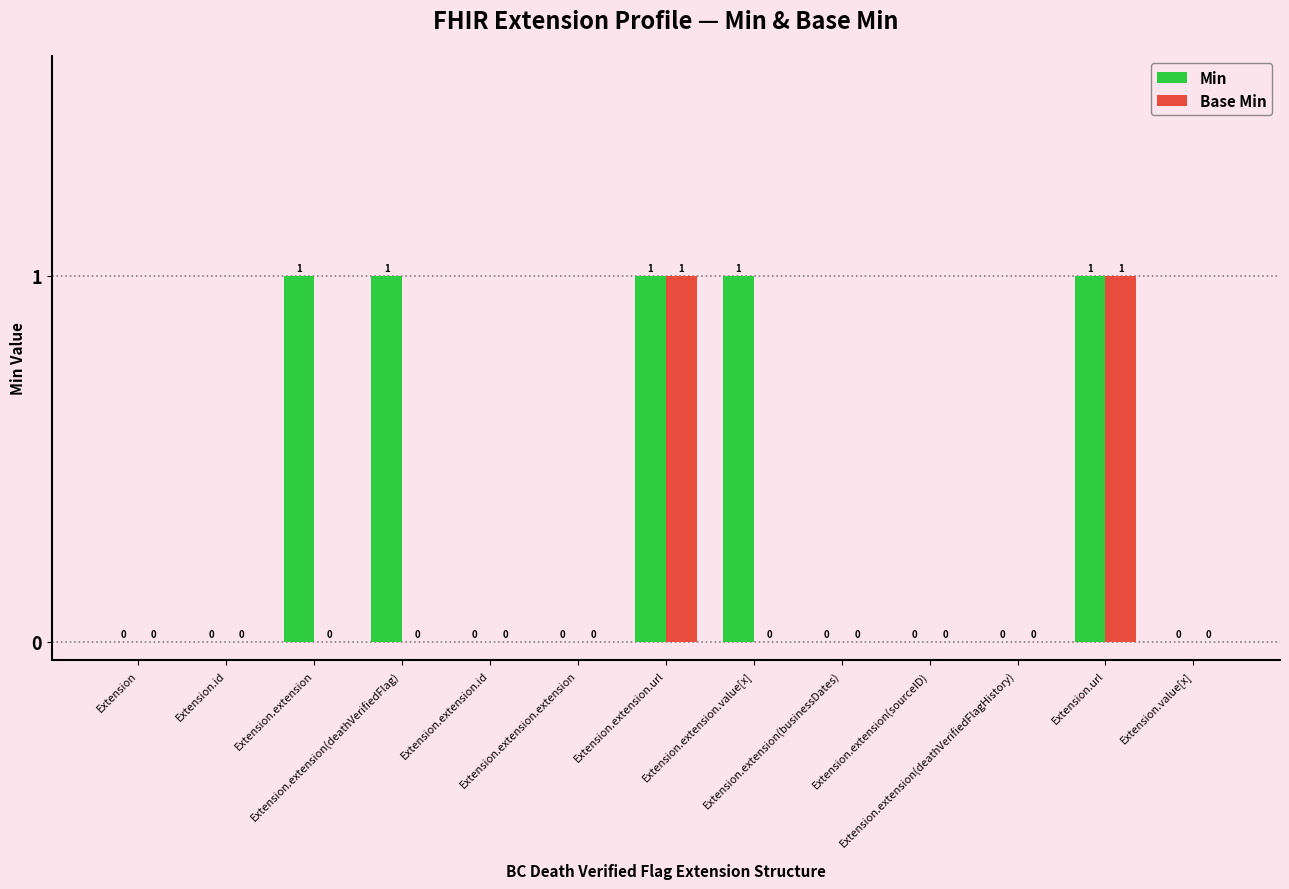

What are all the series names shown in the legend?

Min, Base Min